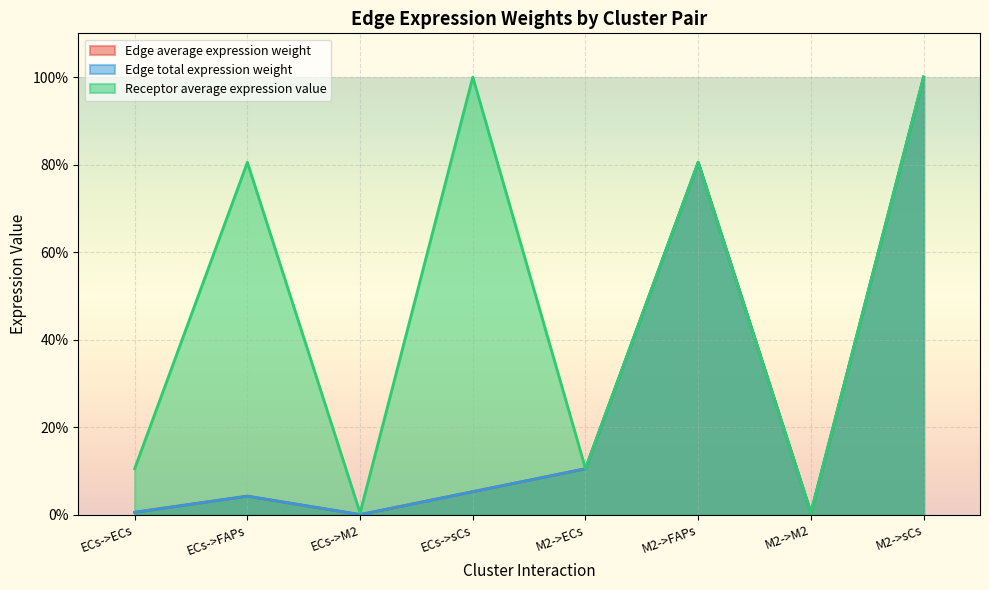

At which label does Receptor average expression value first exceed 80?

ECs->FAPs